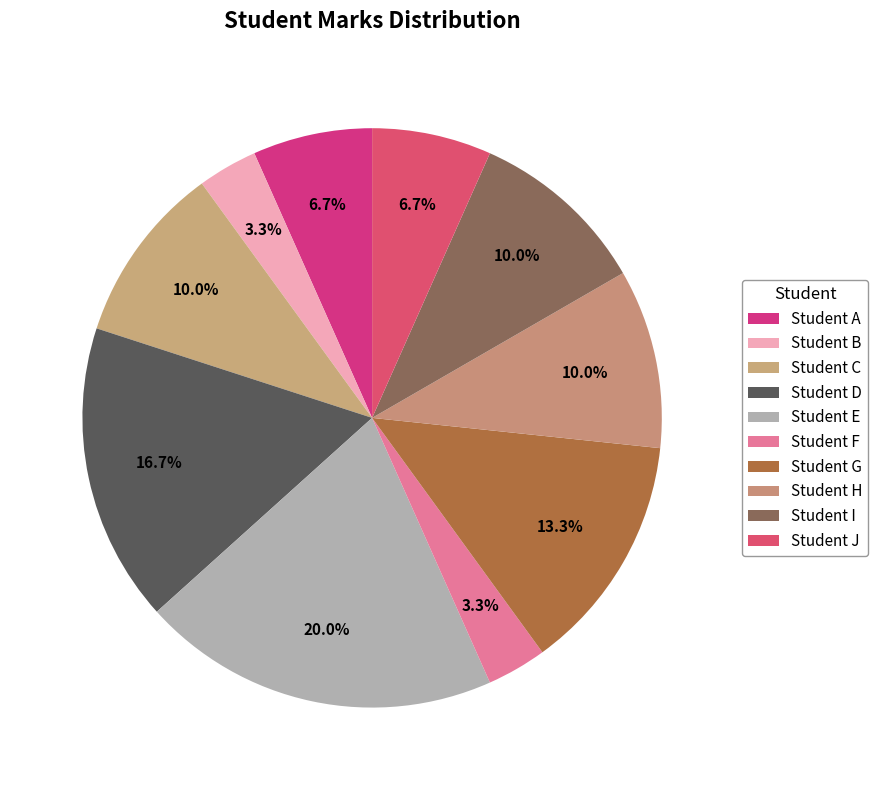

Between Student G and Student I, which is larger?

Student G